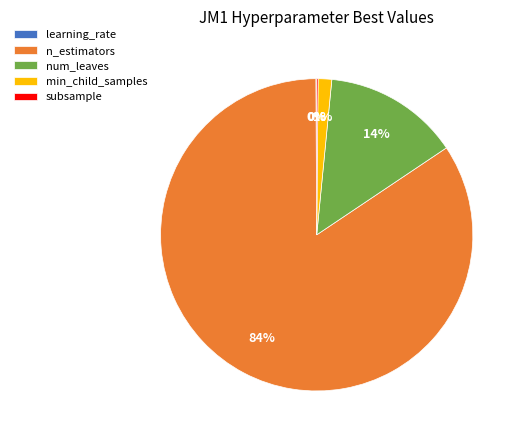

To the nearest percent, what percentage of the pie is min_child_samples?

1%